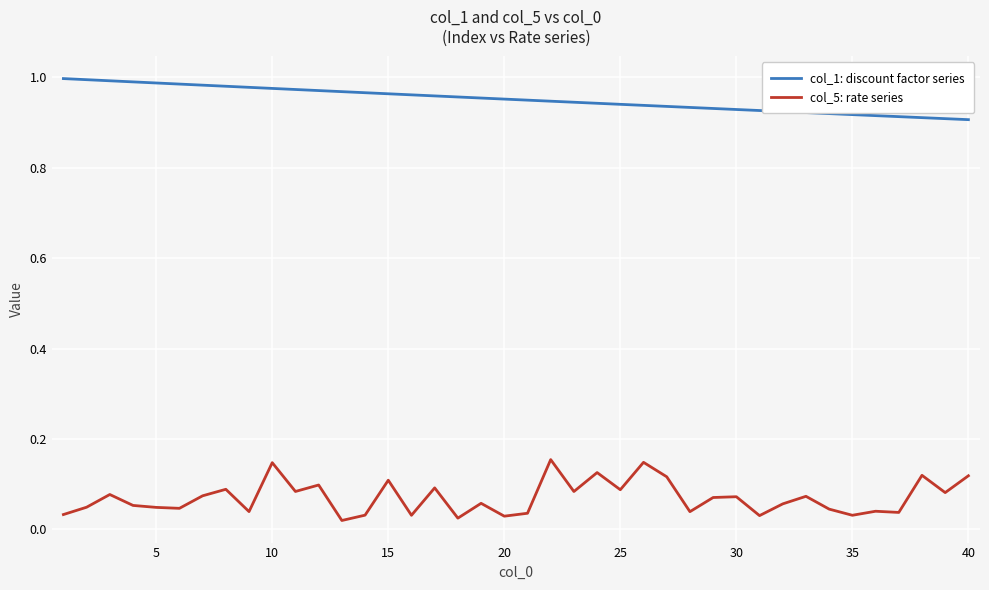

Rank the series by their average value, from highest to lowest.

col_1: discount factor series, col_5: rate series